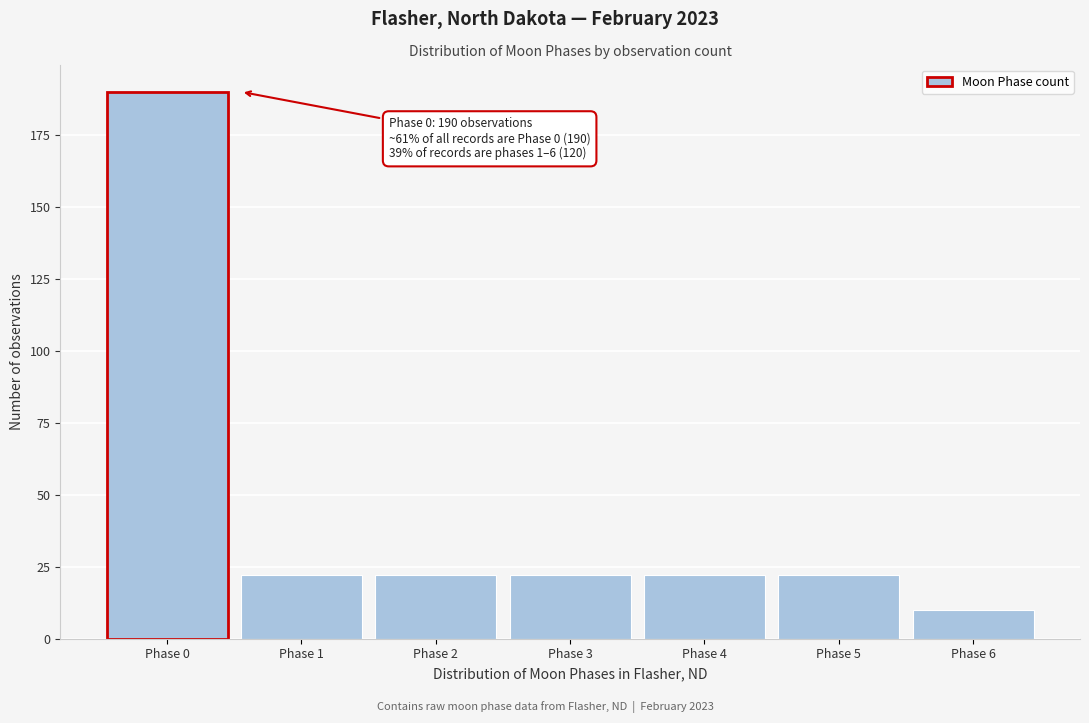

Reading left to right, what are all the values shown in this chart?

190	22	22	22	22	22	10